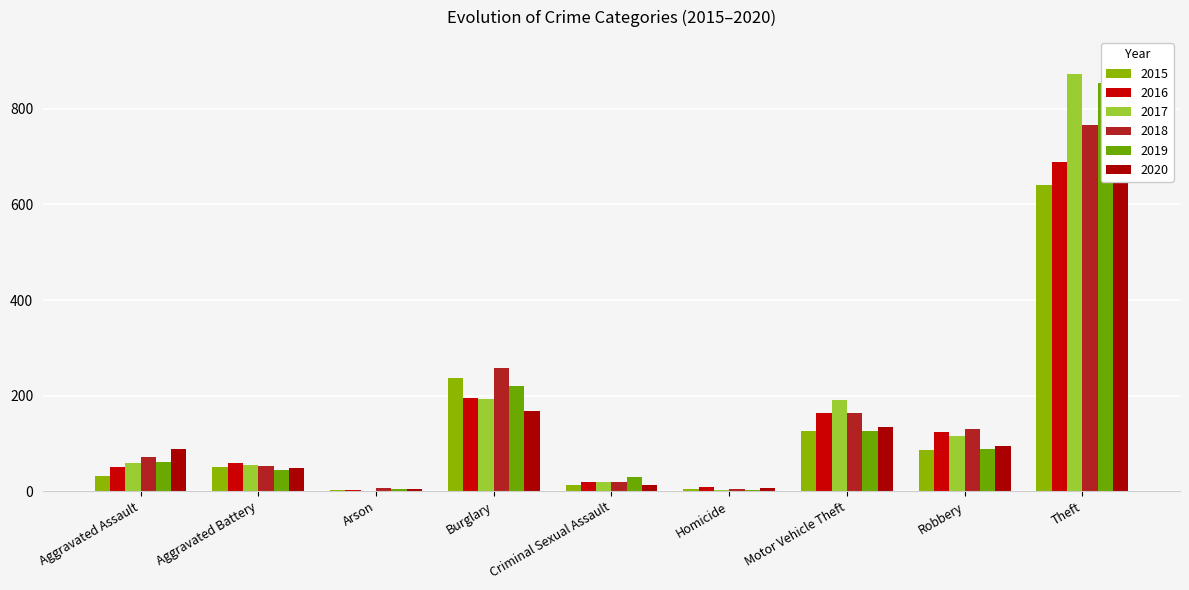

At which category does the chart reach its peak across all series?

Theft